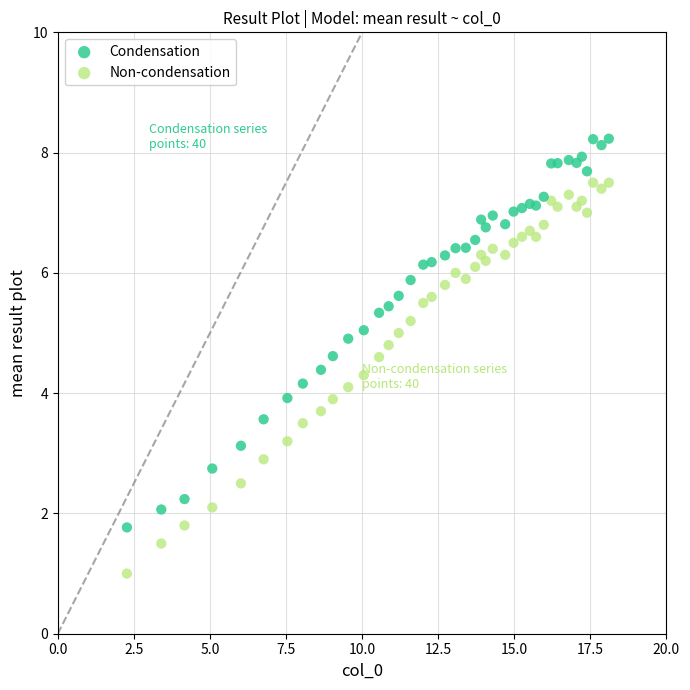

Which series reaches the maximum Y coordinate?

Condensation